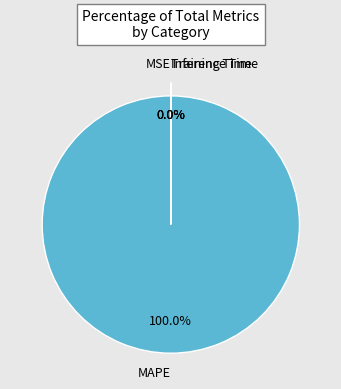

To the nearest percent, what is the difference between the largest and smallest slice percentages?

100%